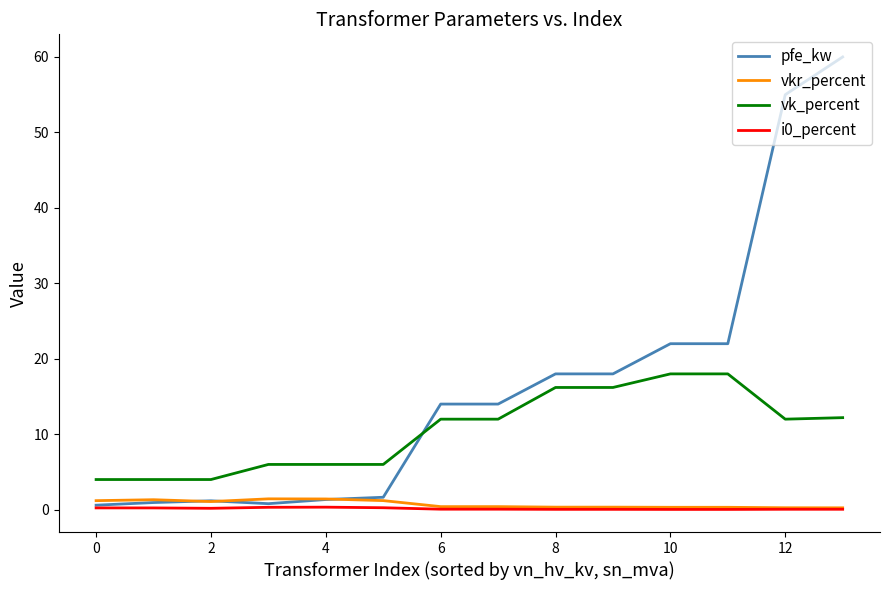

True or false: vk_percent and i0_percent cross at least once.

False